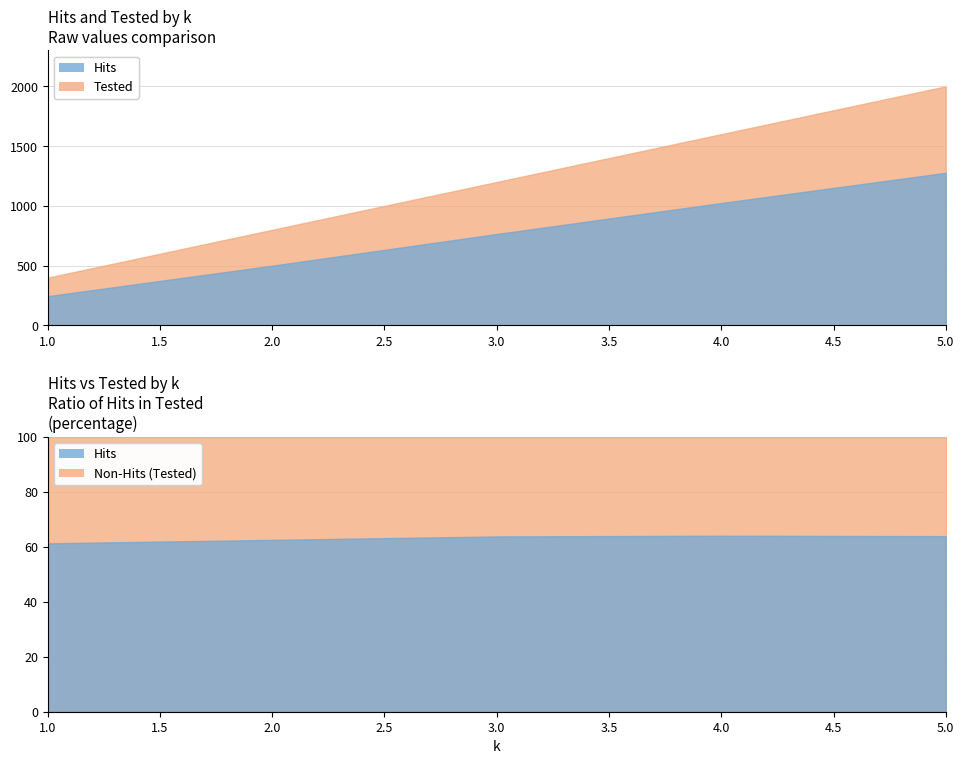

True or false: Tested and Hits intersect in this chart.

False